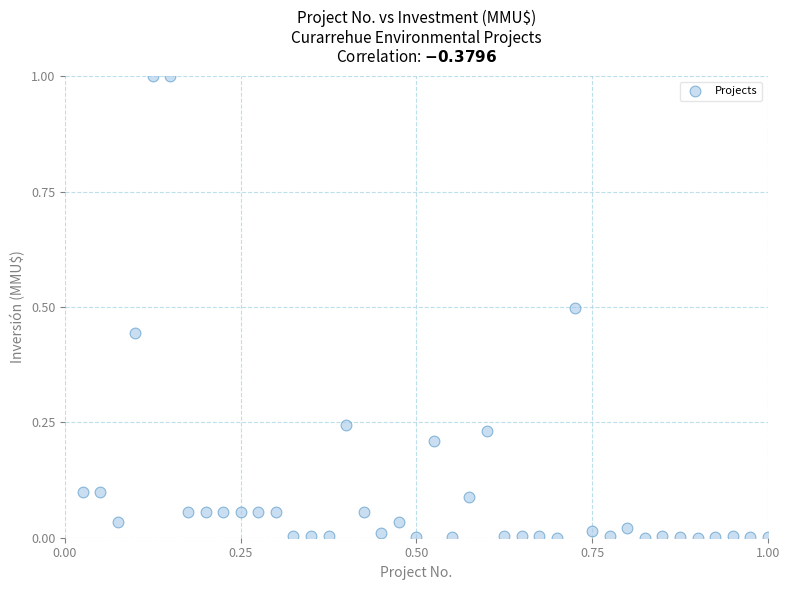

What is the range of Y values (max minus min)?

1.0